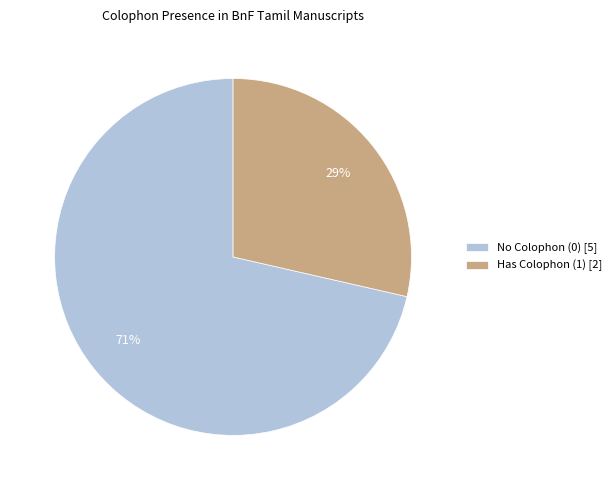

What is the ratio of the value at Has Colophon (1) [2] to the value at No Colophon (0) [5]?

0.4